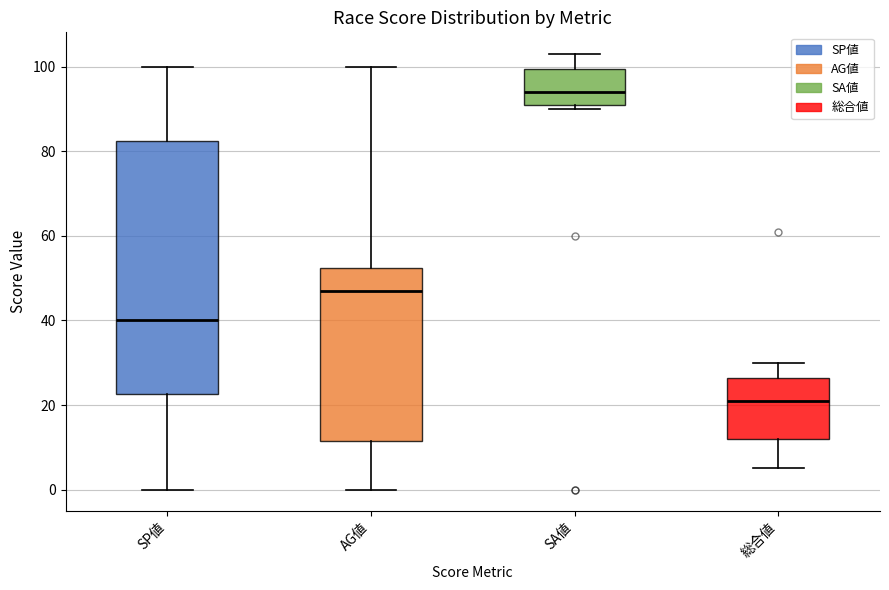

Comparing the boxes themselves (not the whiskers), which one is the tallest?

SP値